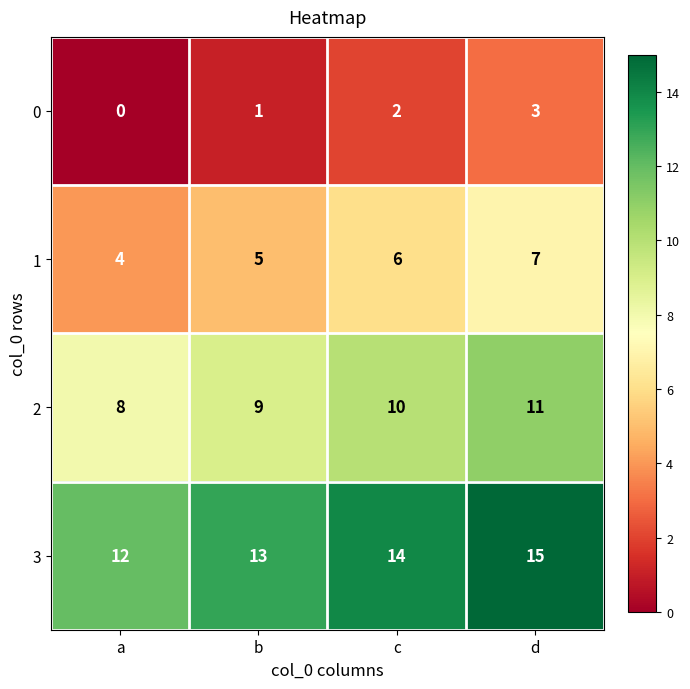

What is the average value of the 2 series?

10